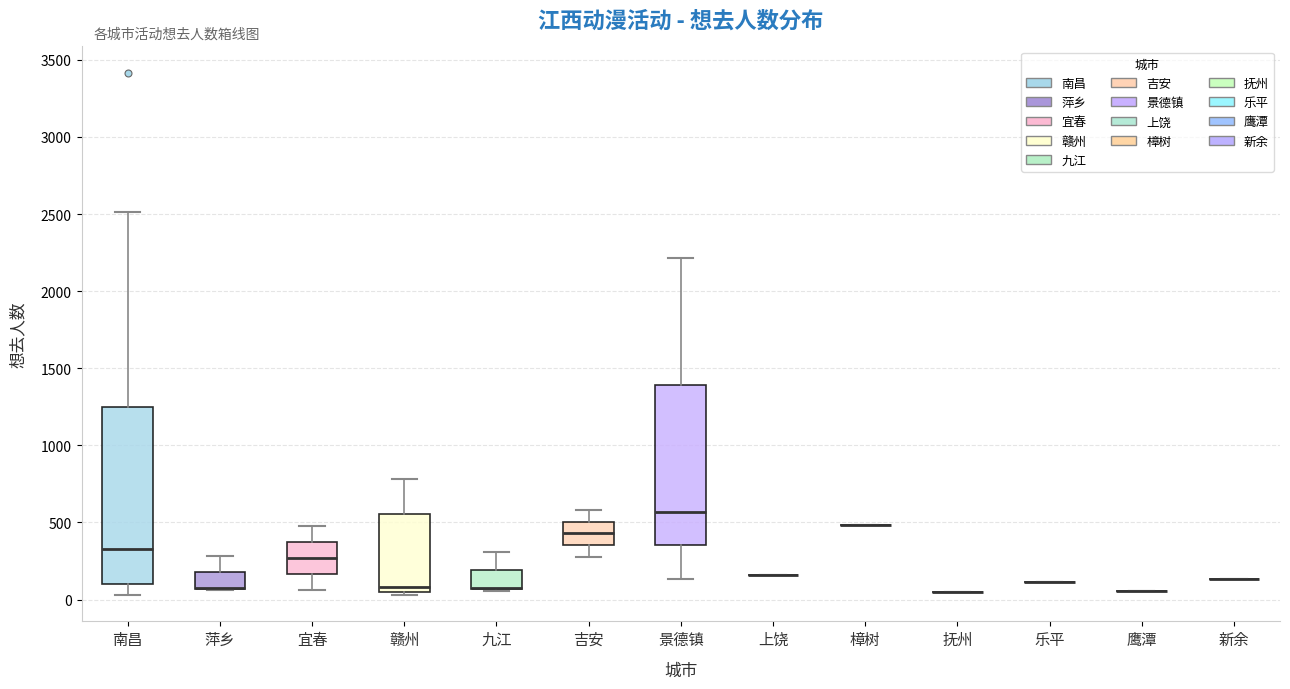

Reading left to right, read every box against the y-axis: the position of its median line, the range the box covers, and the ends of its whiskers. The values are not printed on the chart, so give them approximately, as read against the axis.

南昌: median 350, box 100 to 1250, whiskers 50 to 2500
萍乡: median 100 (drawn on the box's lower edge), box 50 to 200, whiskers 50 to 300
宜春: median 250, box 150 to 350, whiskers 50 to 450
赣州: median 100, box 50 to 550, whiskers 50 (just below the box's lower edge) to 800
九江: median 100 (drawn on the box's lower edge), box 50 to 200, whiskers 50 to 300
吉安: median 450, box 350 to 500, whiskers 300 to 600
景德镇: median 550, box 350 to 1400, whiskers 150 to 2200
上饶: box collapsed to a line at 150, whiskers 150 to 150
樟树: box collapsed to a line at 500, whiskers 500 to 500
抚州: box collapsed to a line at 50, whiskers 50 to 50
乐平: box collapsed to a line at 100, whiskers 100 to 100
鹰潭: box collapsed to a line at 50, whiskers 50 to 50
新余: box collapsed to a line at 150, whiskers 150 to 150